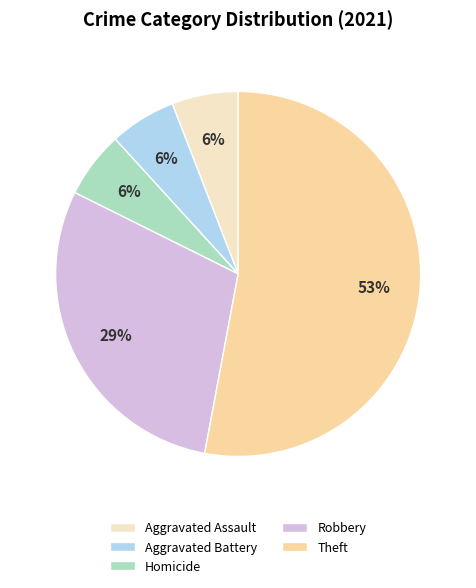

How many slices are in this pie chart?

5